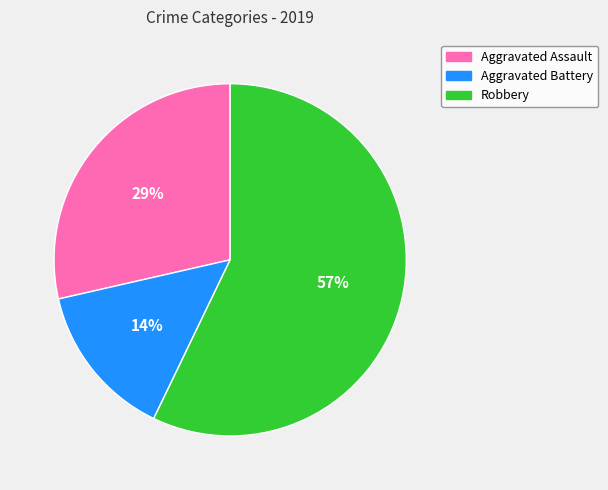

Rank the categories by value from highest to lowest.

Robbery, Aggravated Assault, Aggravated Battery